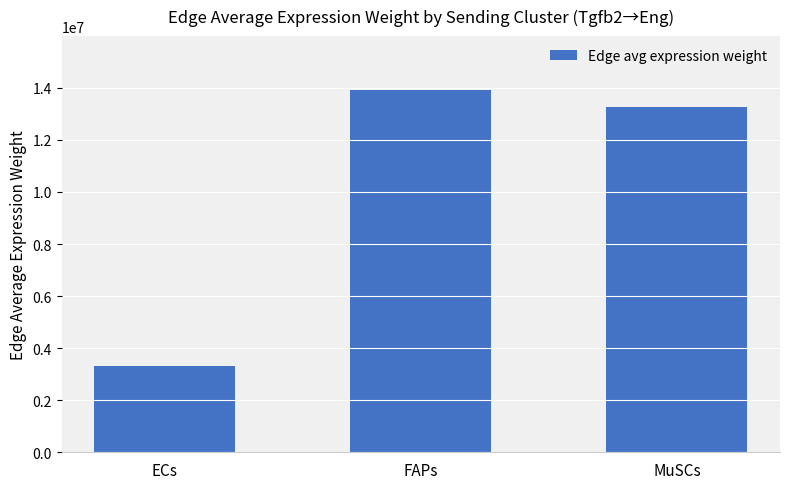

Does the chart contain any negative values?

No